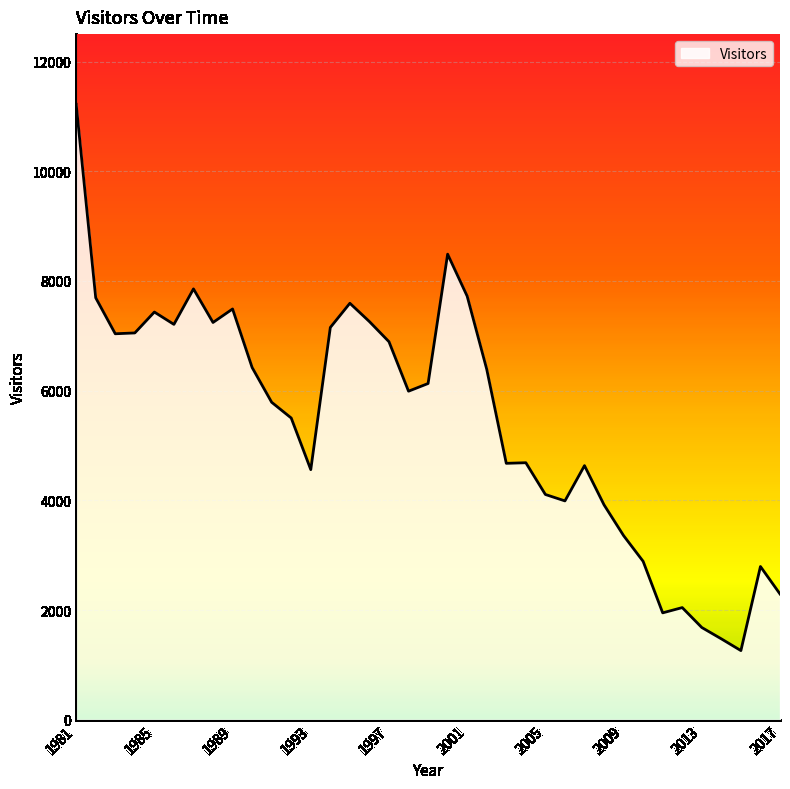

What is the maximum value shown in the chart?

11220